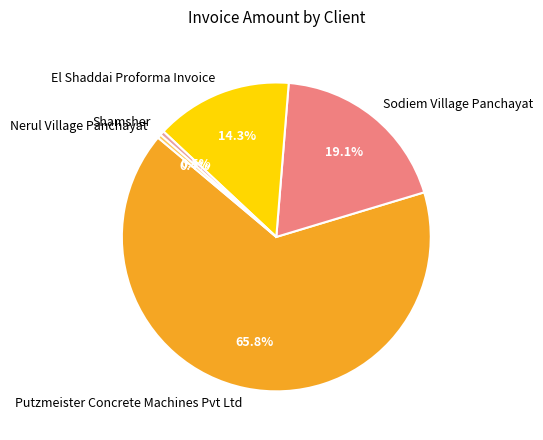

How much of the chart is everything except El Shaddai Proforma Invoice?

85.7%